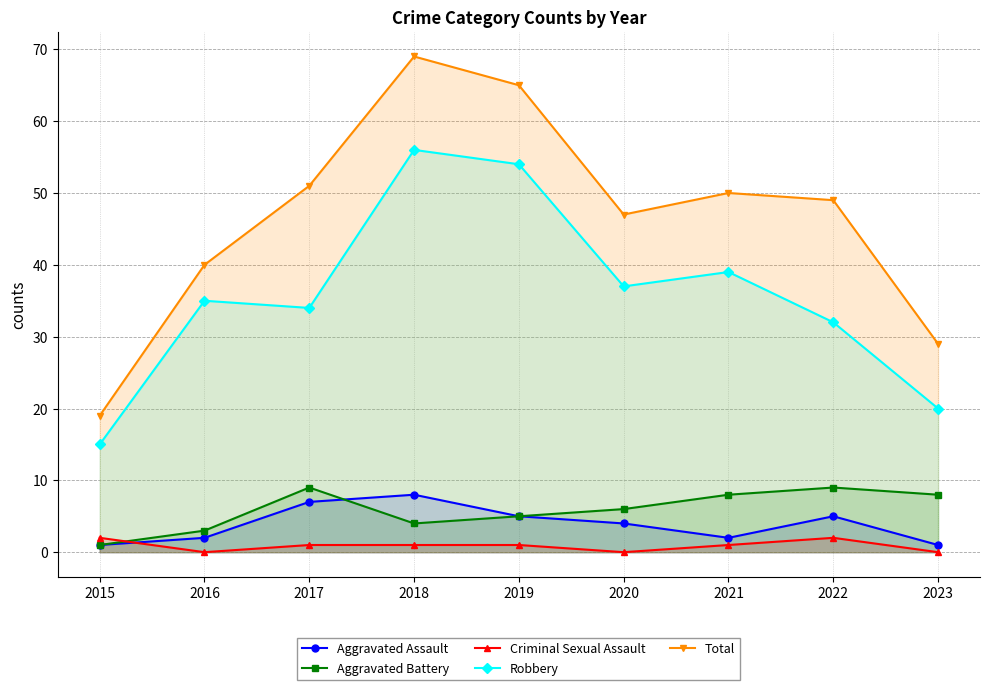

At which category does Total reach its first local peak?

2018